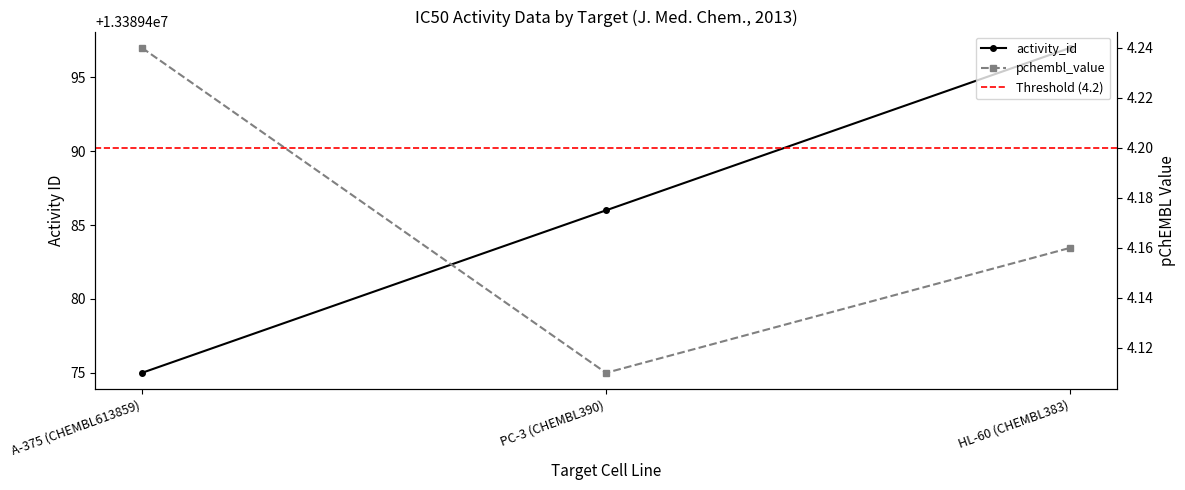

At A-375 (CHEMBL613859), list the series in order from largest to smallest.

activity_id, pchembl_value